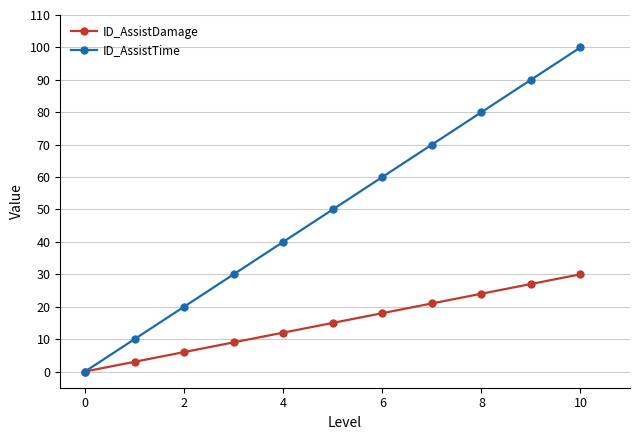

What is the difference between the second highest and minimum values in the ID_AssistTime series?

90